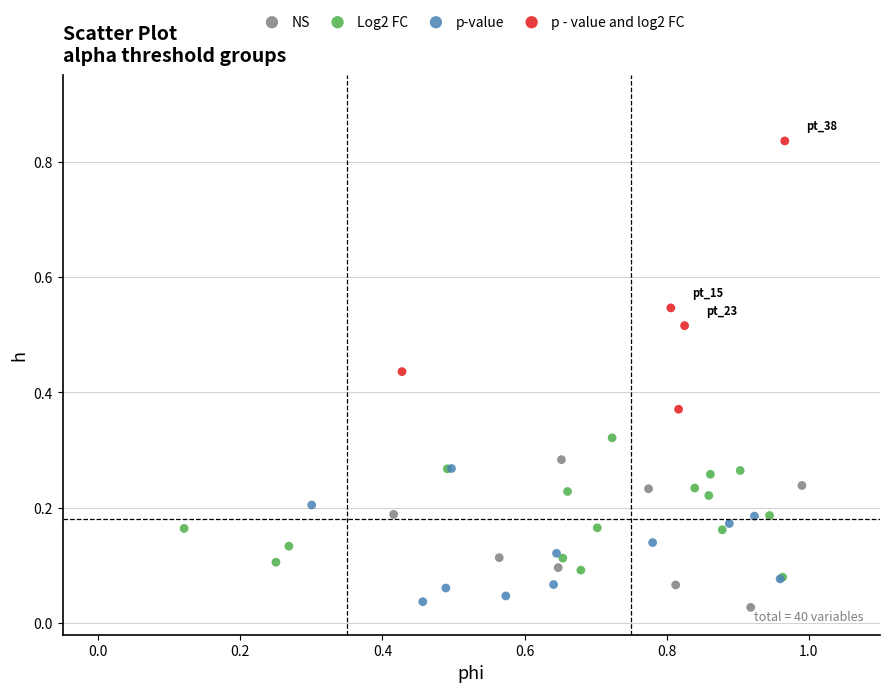

Which series has the largest Y range (max minus min)?

p - value and log2 FC